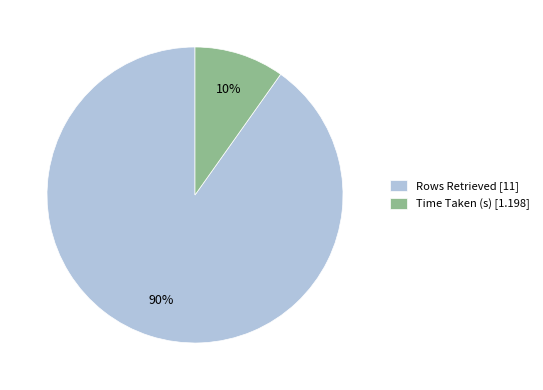

Between Time Taken (s) and Rows Retrieved, which is larger?

Rows Retrieved